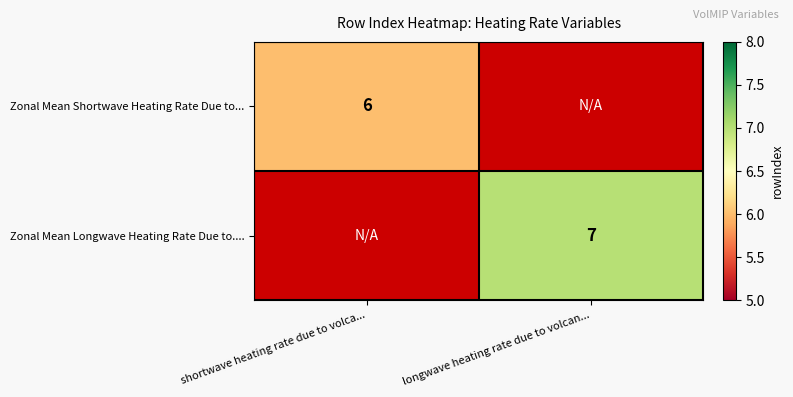

Is it true that Zonal Mean Shortwave Heating Rate Due to... equals 9 at shortwave heating rate due to volca...?

False